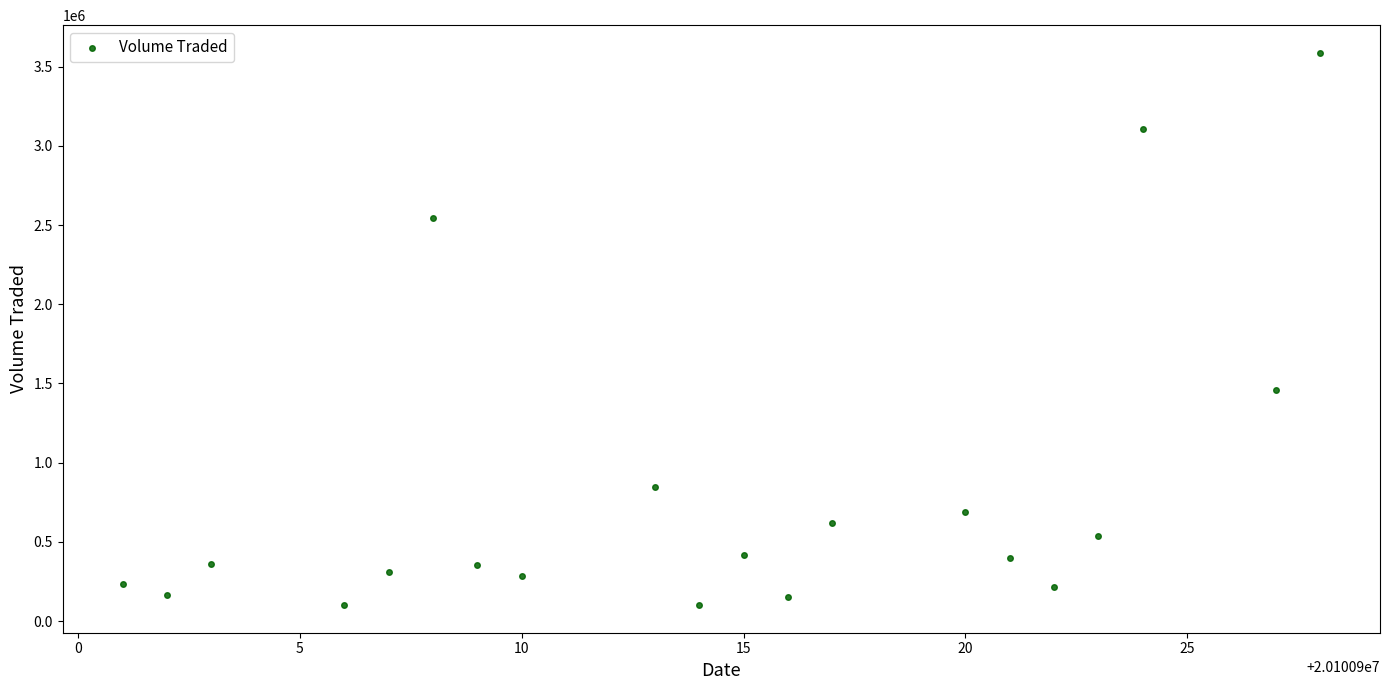

What is the range of X values (max minus min)?

27